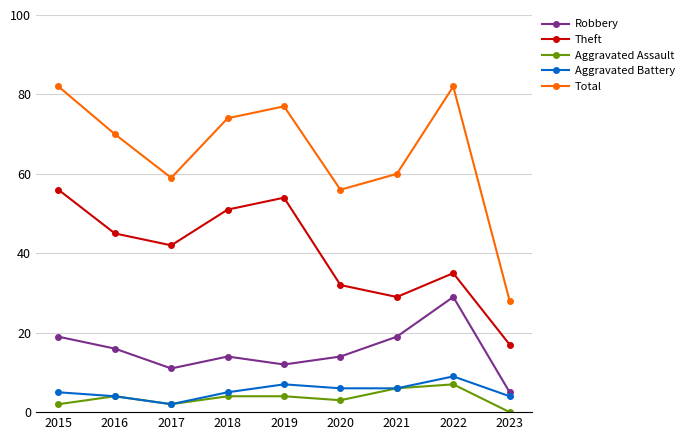

How many interior local peaks does the Aggravated Battery series have?

2